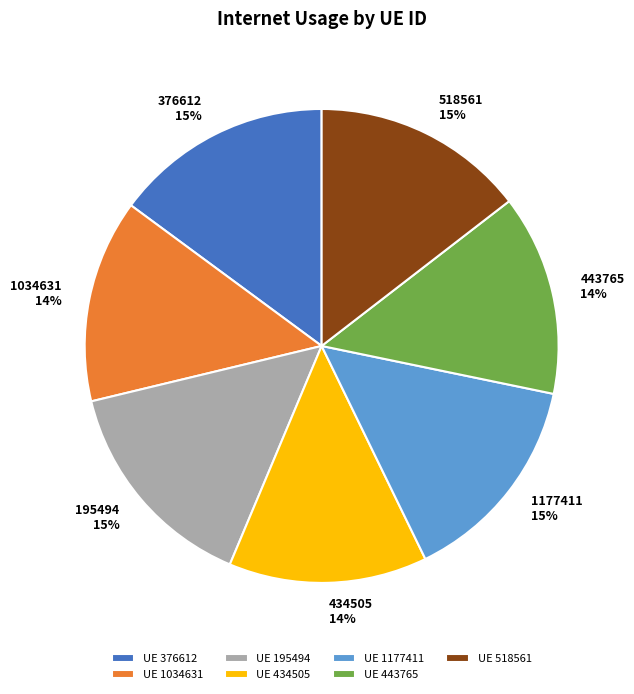

Does any single category account for the majority?

No